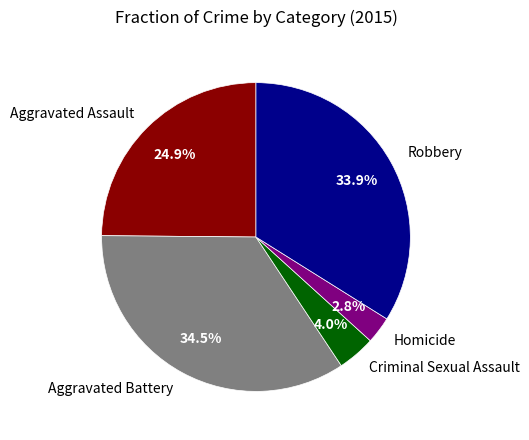

Which category has the biggest portion of the pie?

Aggravated Battery